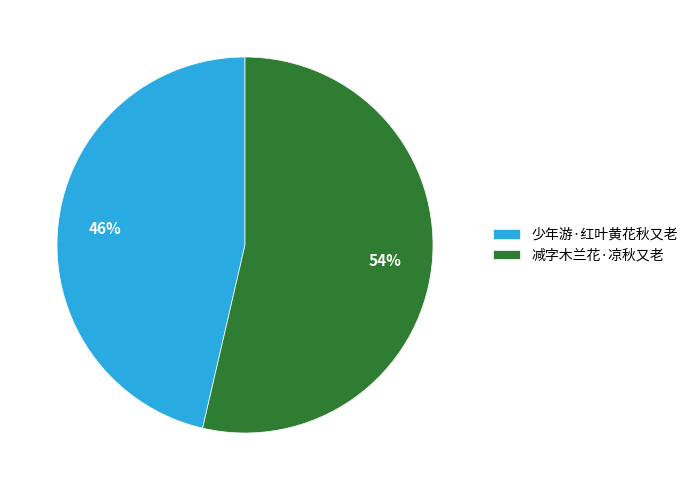

Does any single category account for the majority?

Yes